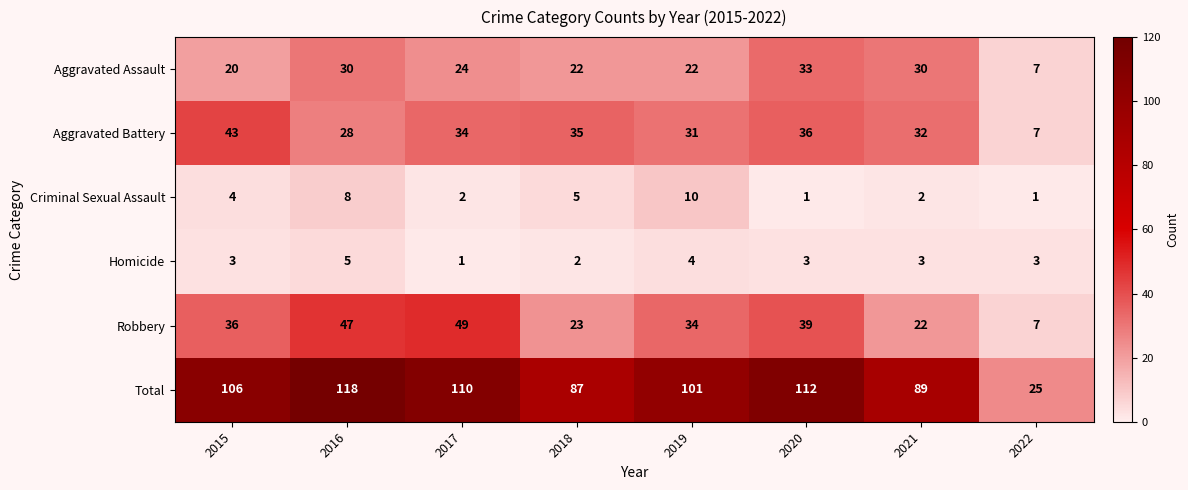

The Total series shows 163 at 2019. True or false?

False